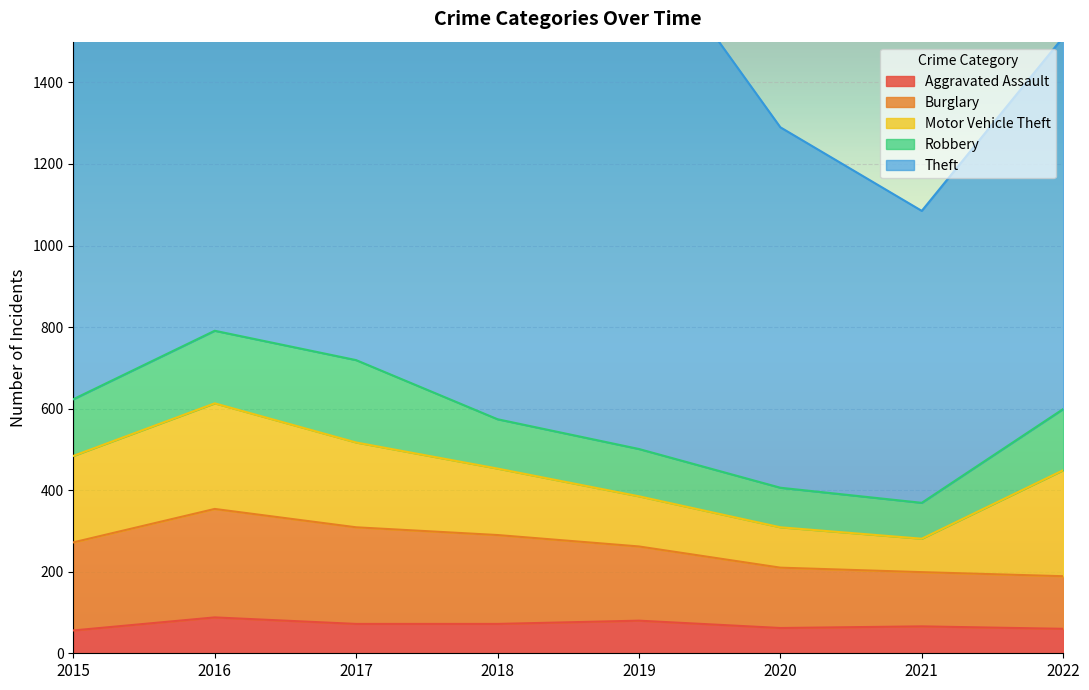

What value does the Robbery series have at 2016, to the nearest 5?

180